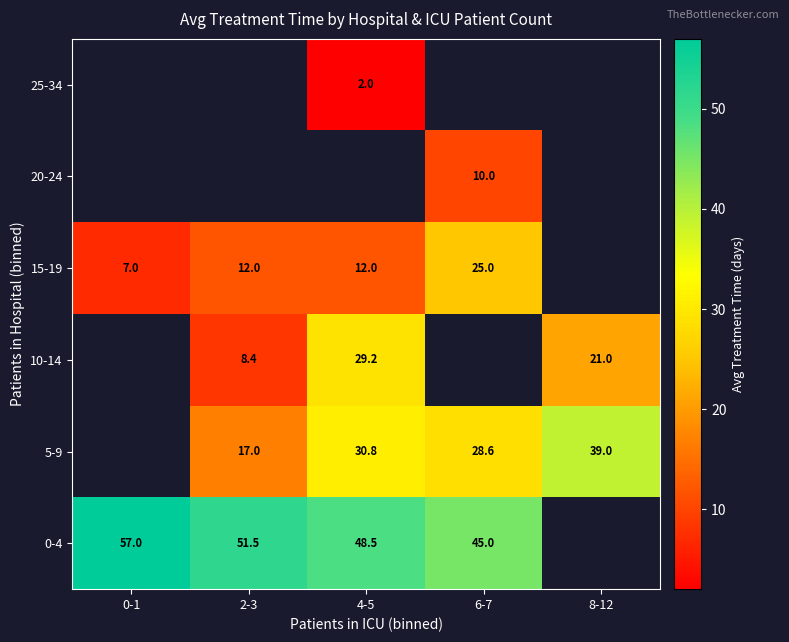

Between 8-12 and 0-1, which is larger?

0-1